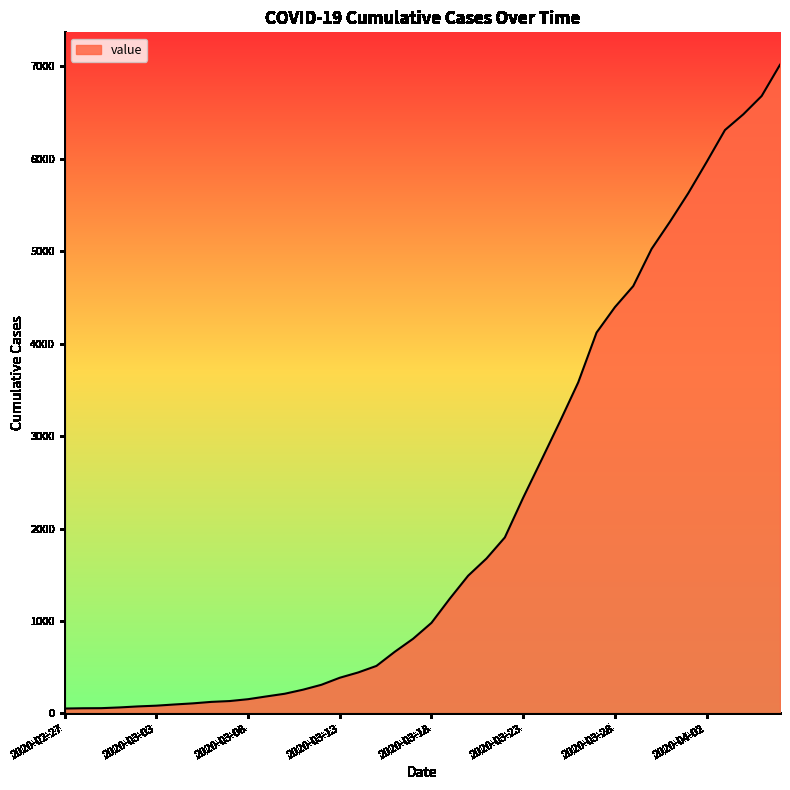

What is the difference between the maximum and minimum values?

6964